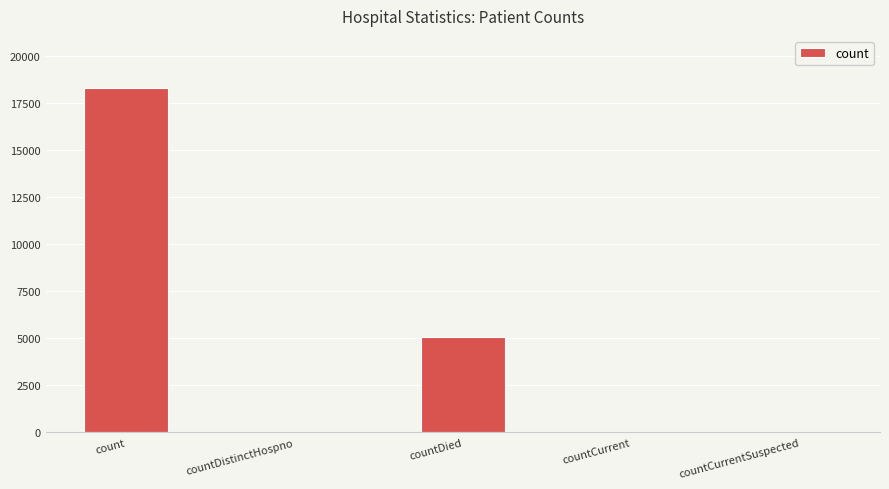

The chart shows a value of 5083 at countDied. True or false?

True